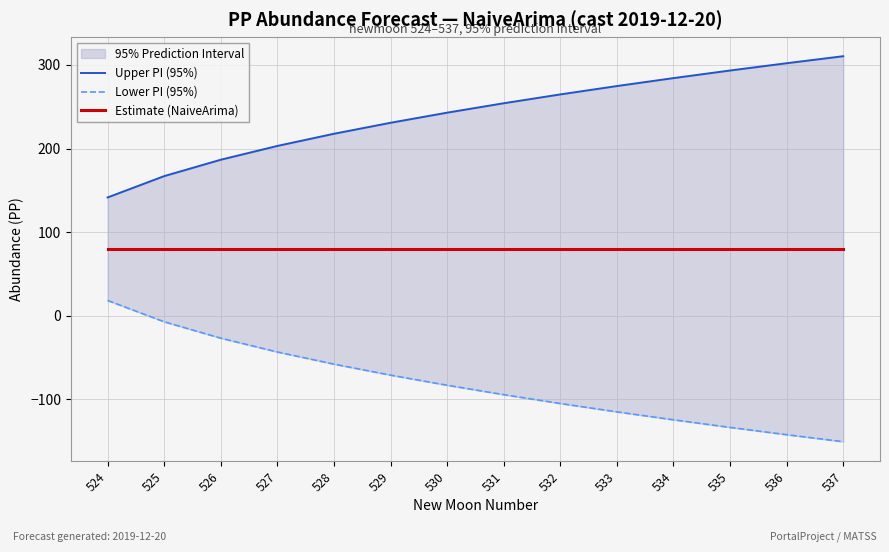

Reading left to right, transcribe all the data shown in this chart.

Upper PI (95%): 141.6	167.1	186.7	203.2	217.8	230.9	243.0	254.2	264.8	274.8	284.3	293.4	302.1	310.5
Lower PI (95%): 18.4	-7.1	-26.7	-43.2	-57.8	-70.9	-83.0	-94.2	-104.8	-114.8	-124.3	-133.4	-142.1	-150.5
Estimate (NaiveArima): 80.0	80.0	80.0	80.0	80.0	80.0	80.0	80.0	80.0	80.0	80.0	80.0	80.0	80.0